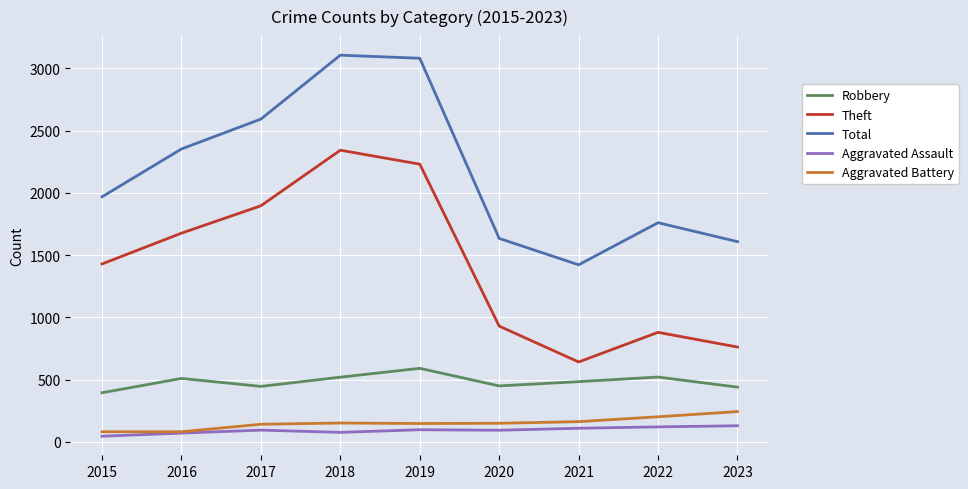

Is the value of Robbery at 2023 greater than the value of Theft at 2018?

No